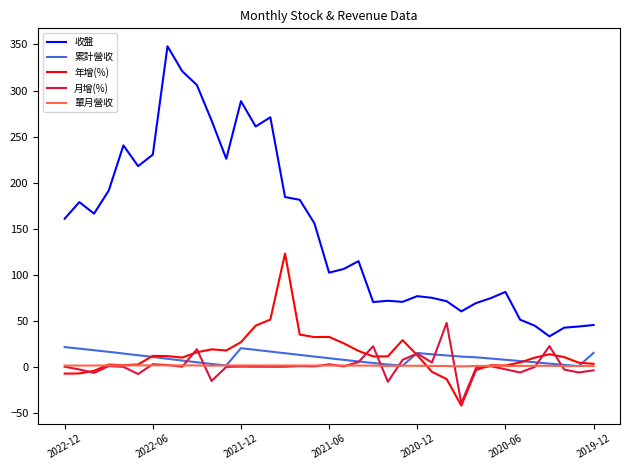

True or false: 收盤 and 月增(%) intersect in this chart.

False